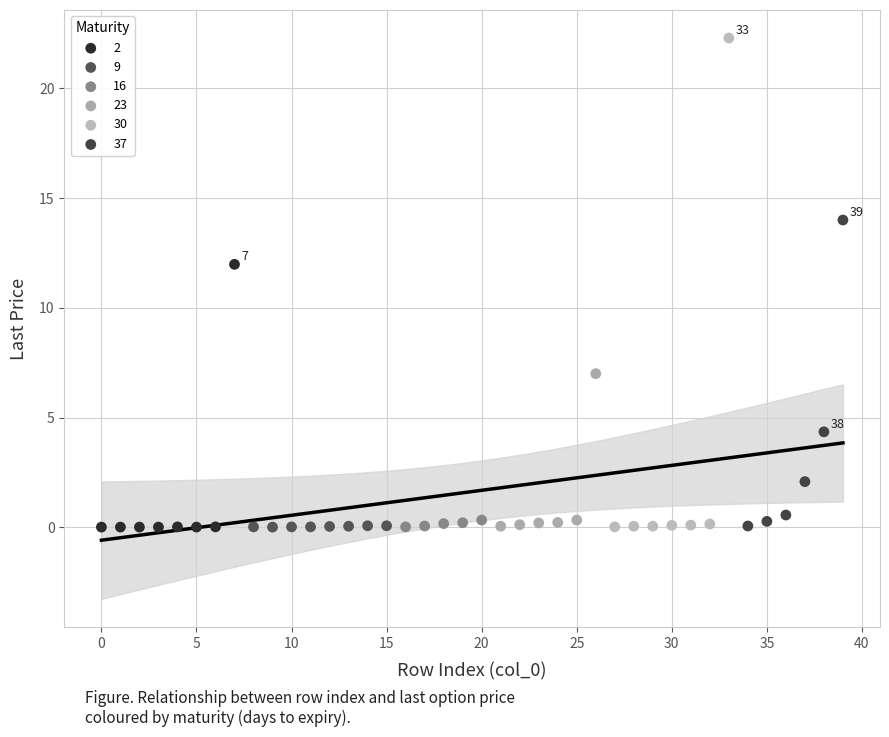

Which series has the widest spread of Y values?

30